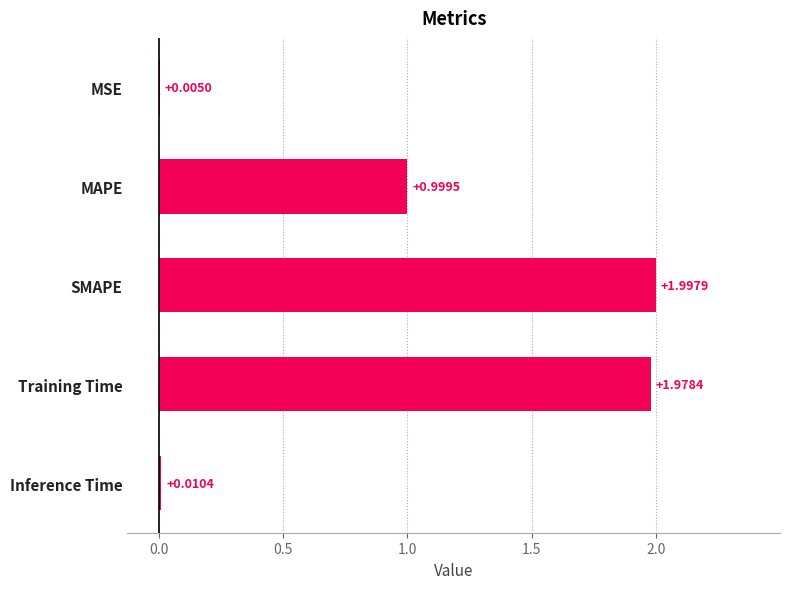

At which category does the chart reach its peak across all series?

SMAPE